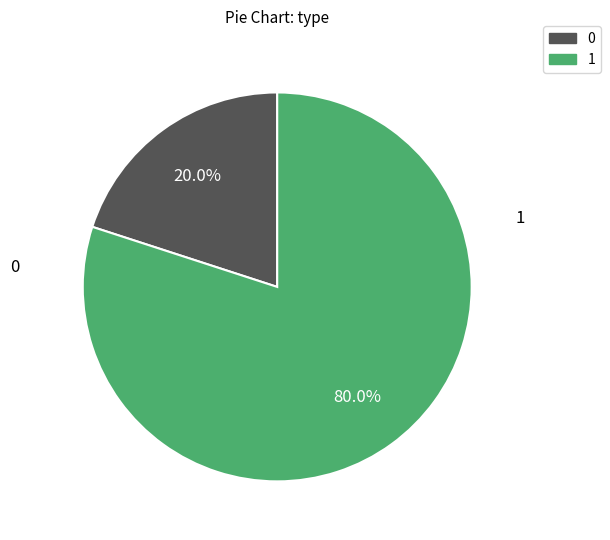

Is there a majority slice in this chart?

Yes